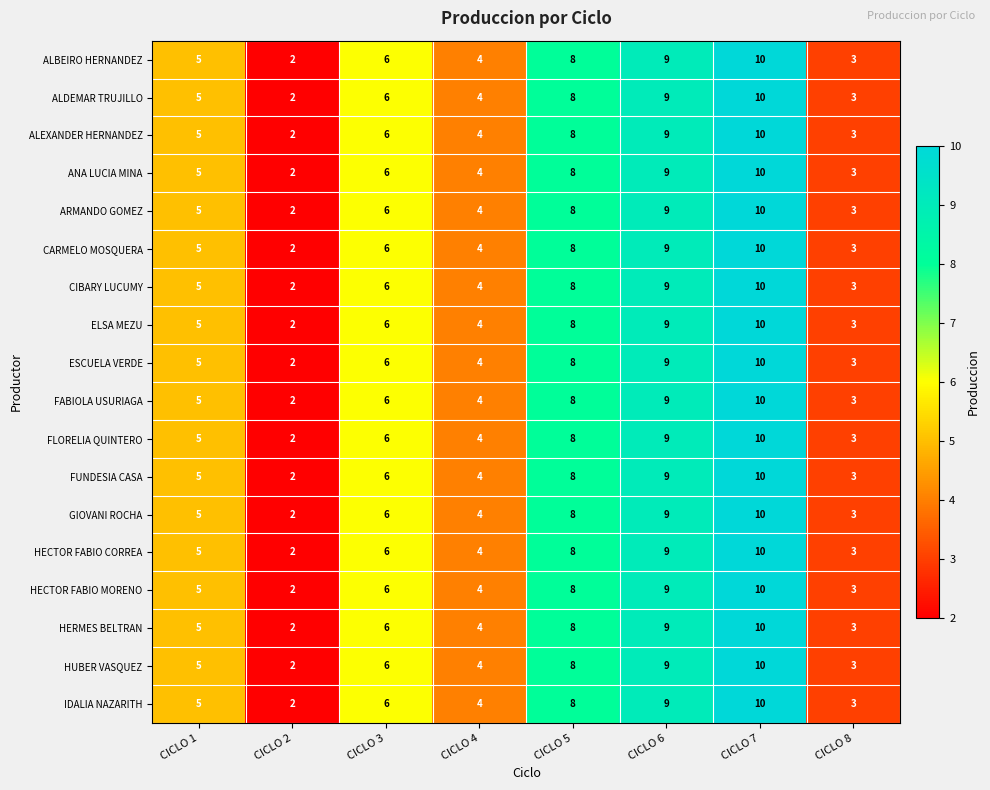

What is the maximum value shown in the chart?

10